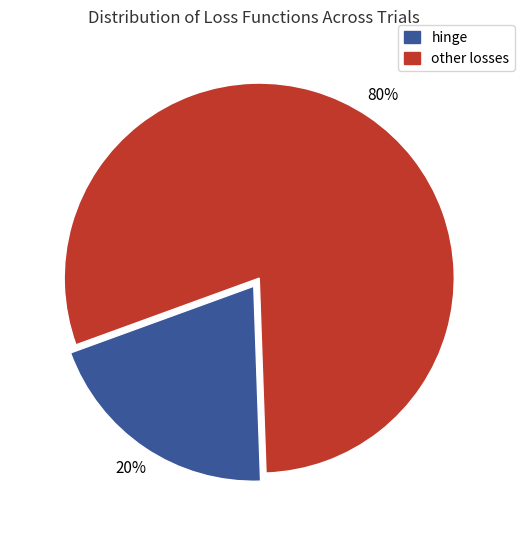

To the nearest percent, what is the difference between the largest and smallest slice percentages?

60%